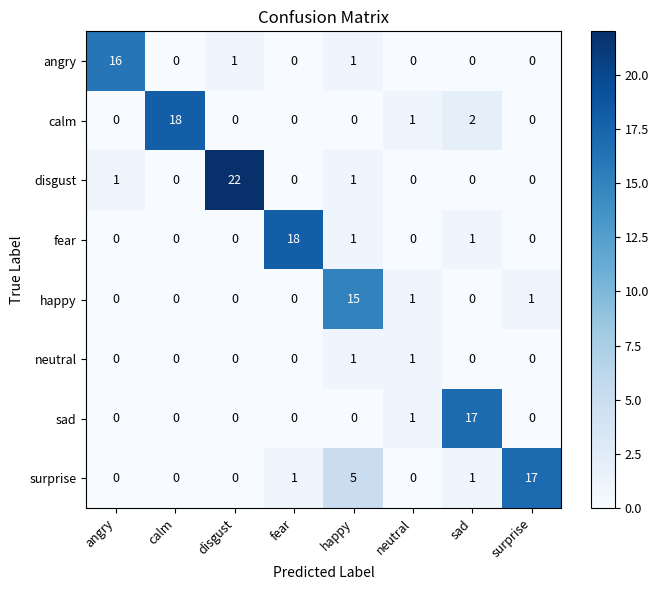

What is the sum of the surprise values at disgust and happy?

5